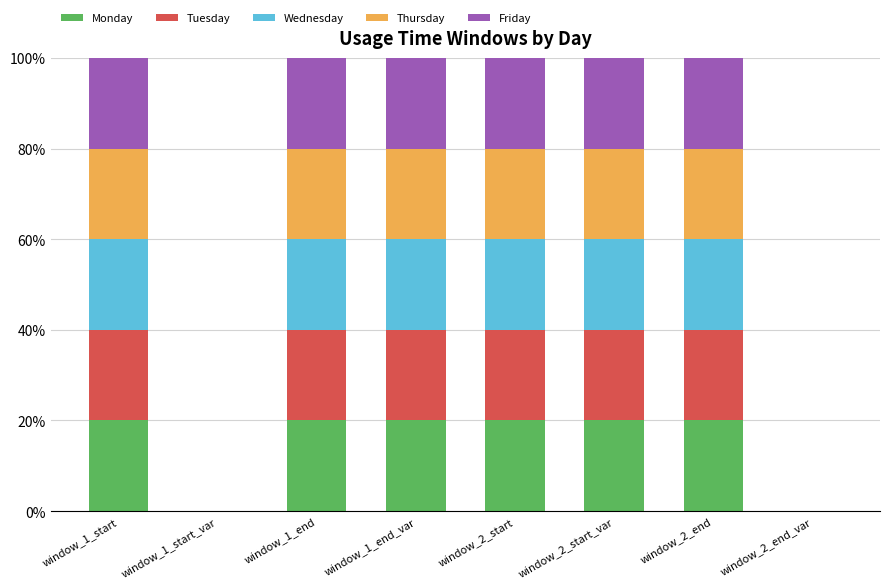

What is the highest value of the Monday series?

20